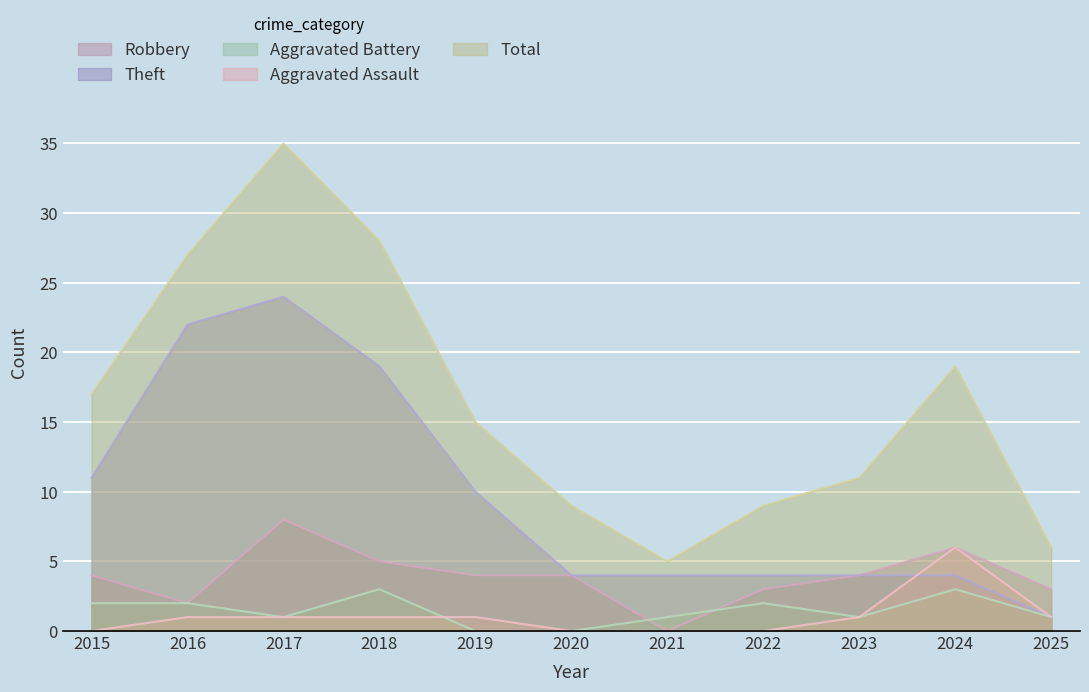

Rank the series by their maximum value, from lowest to highest.

Aggravated Battery, Aggravated Assault, Robbery, Theft, Total